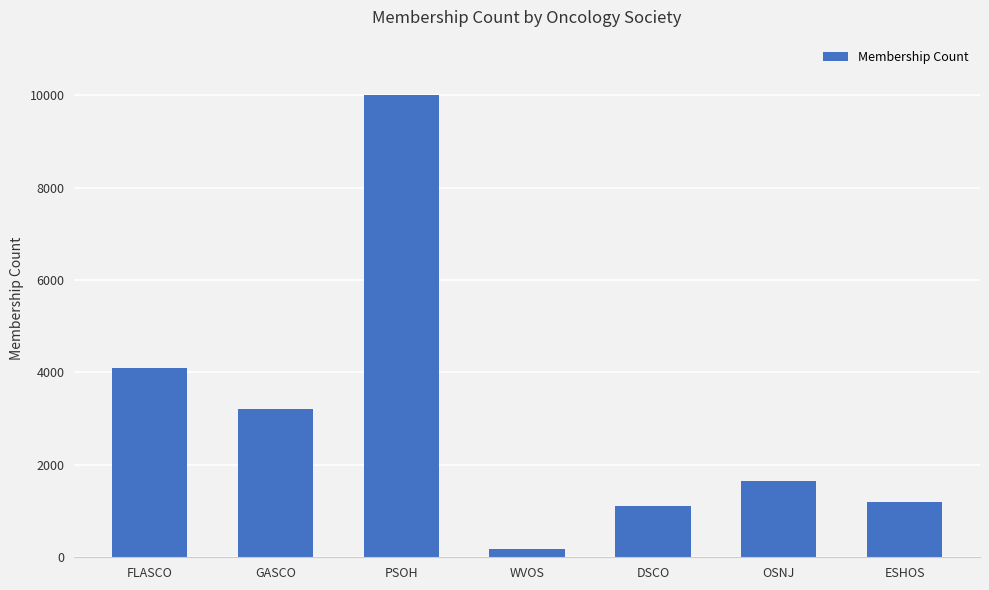

Reading left to right, what are all the values shown in this chart?

4100	3200	10000	187	1104	1649	1200